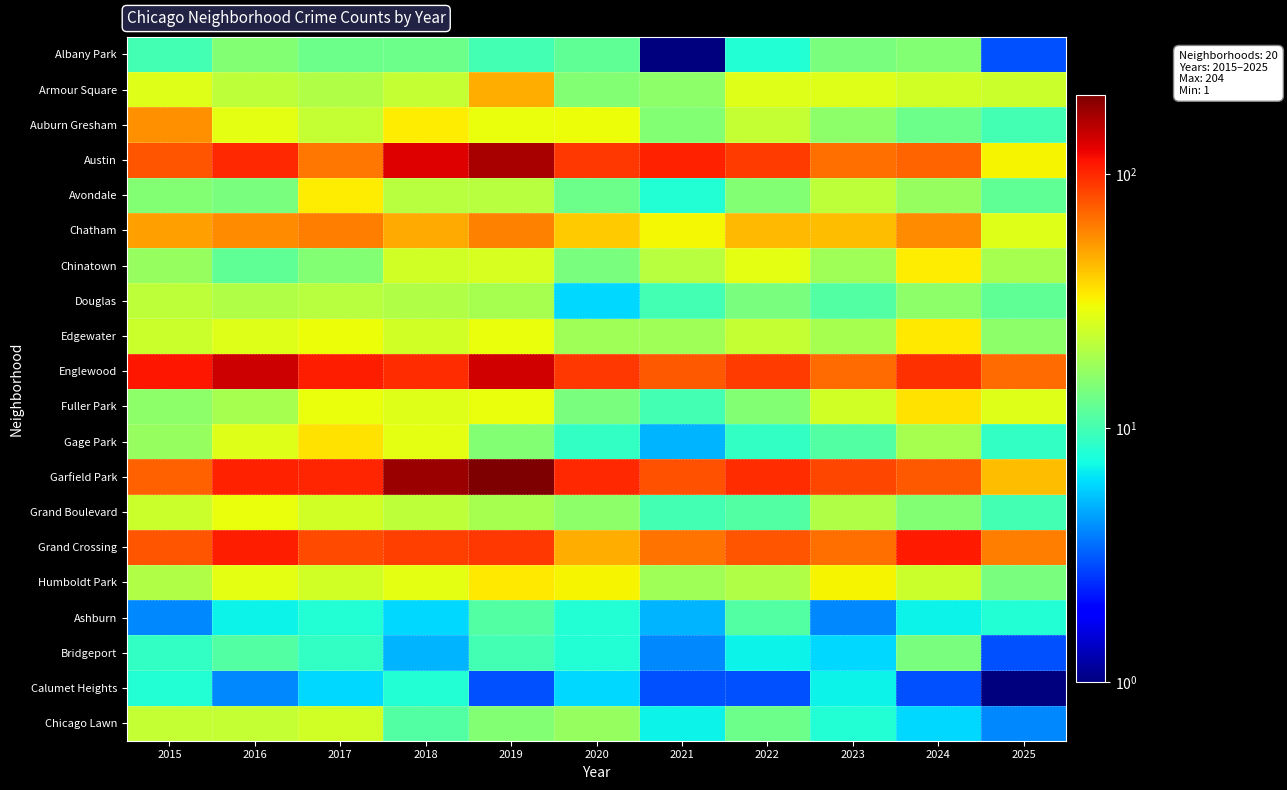

Which label corresponds to the largest value in the chart?

2019